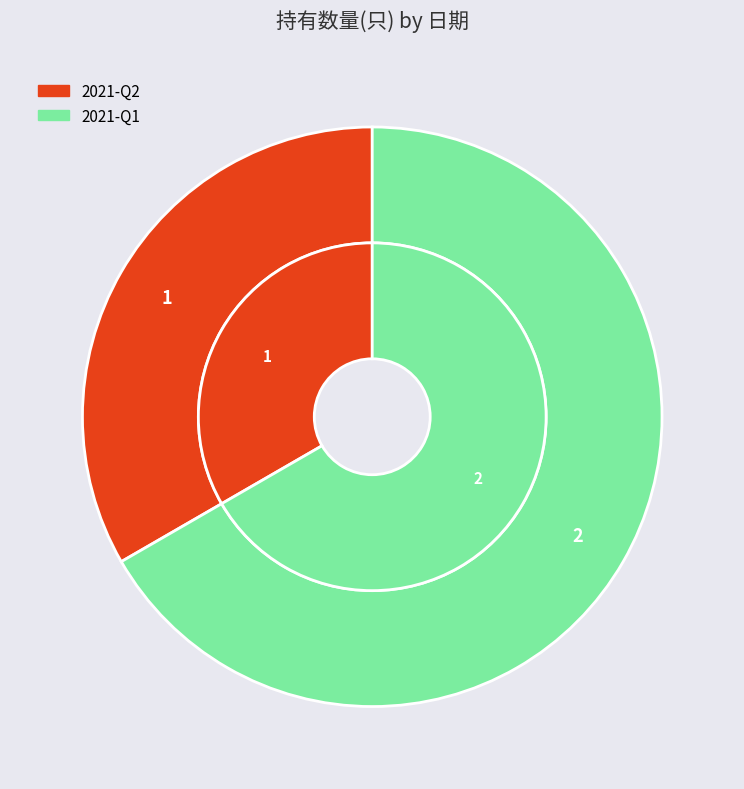

Which category has the biggest portion of the pie?

2021-Q1